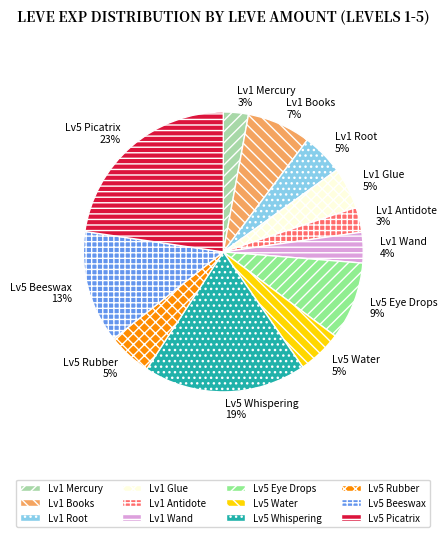

To the nearest percent, what is the difference between the largest and smallest slice percentages?

20%